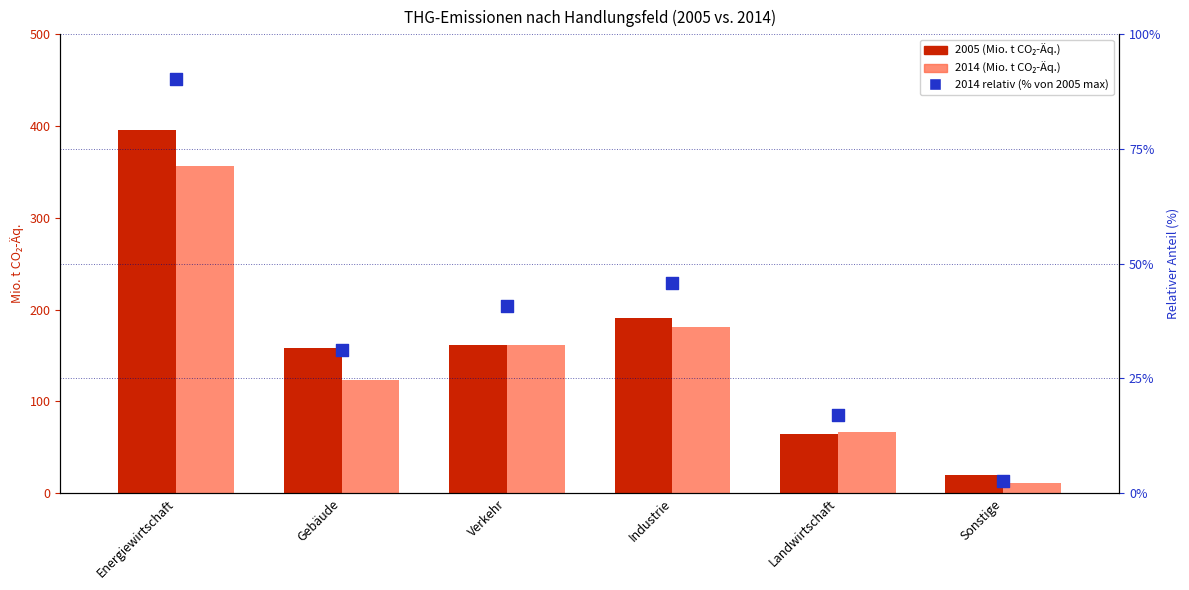

Is the value of 2014 relative (% of max) at Verkehr greater than the value of 2005 (Mio. t CO2-Äq.) at Landwirtschaft?

No